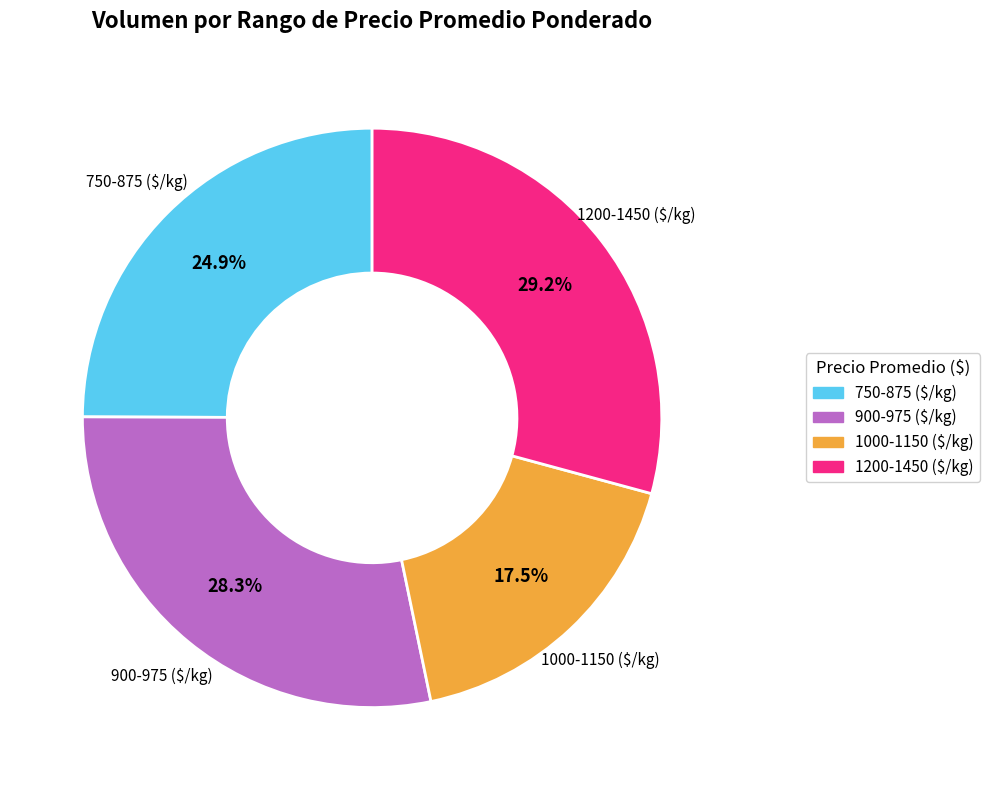

How many segments does this pie chart have?

4